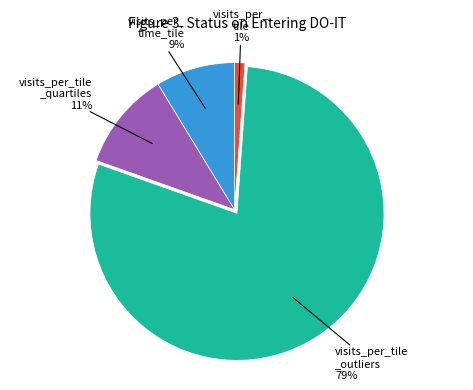

To the nearest percent, what is the difference between the largest and smallest slice percentages?

78%